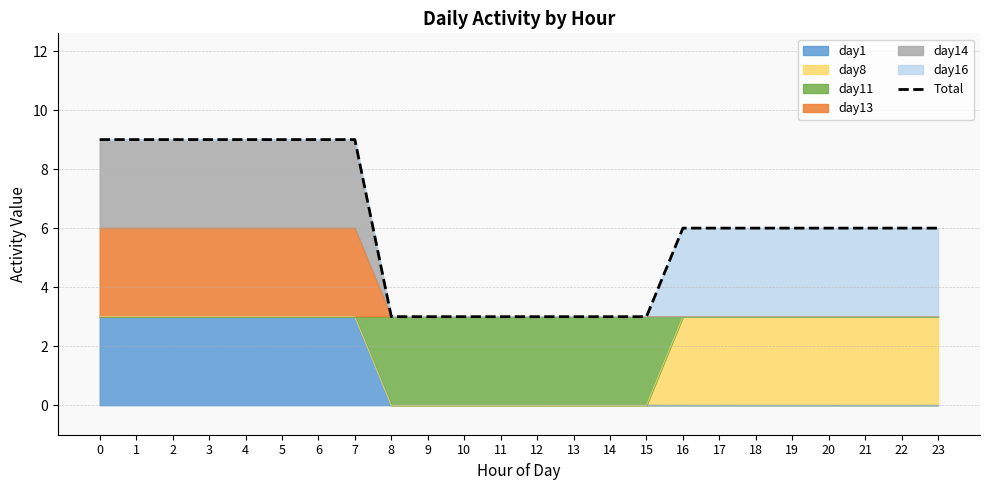

Where is the data nearest to the value 6?

16